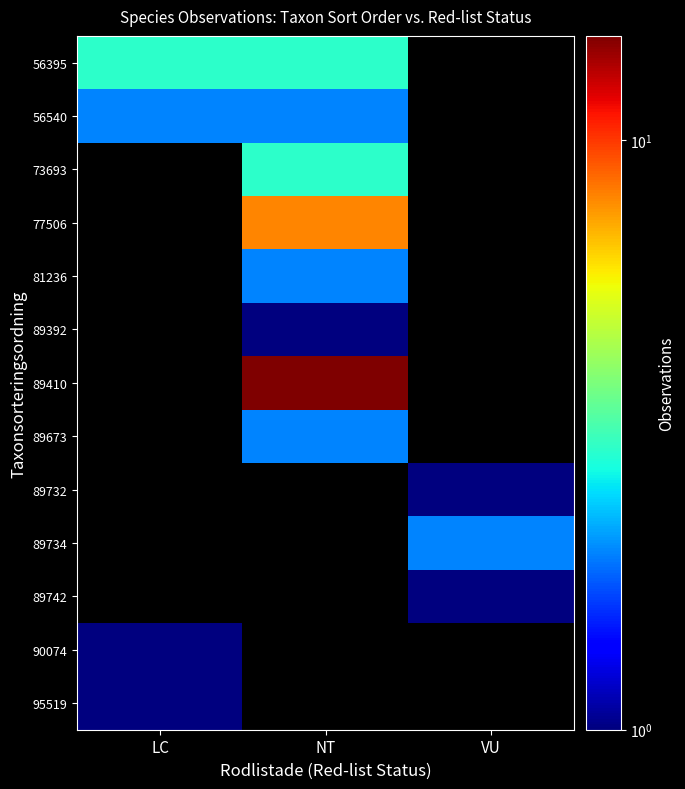

Is it true that 77506 equals 3.7 at NT?

False